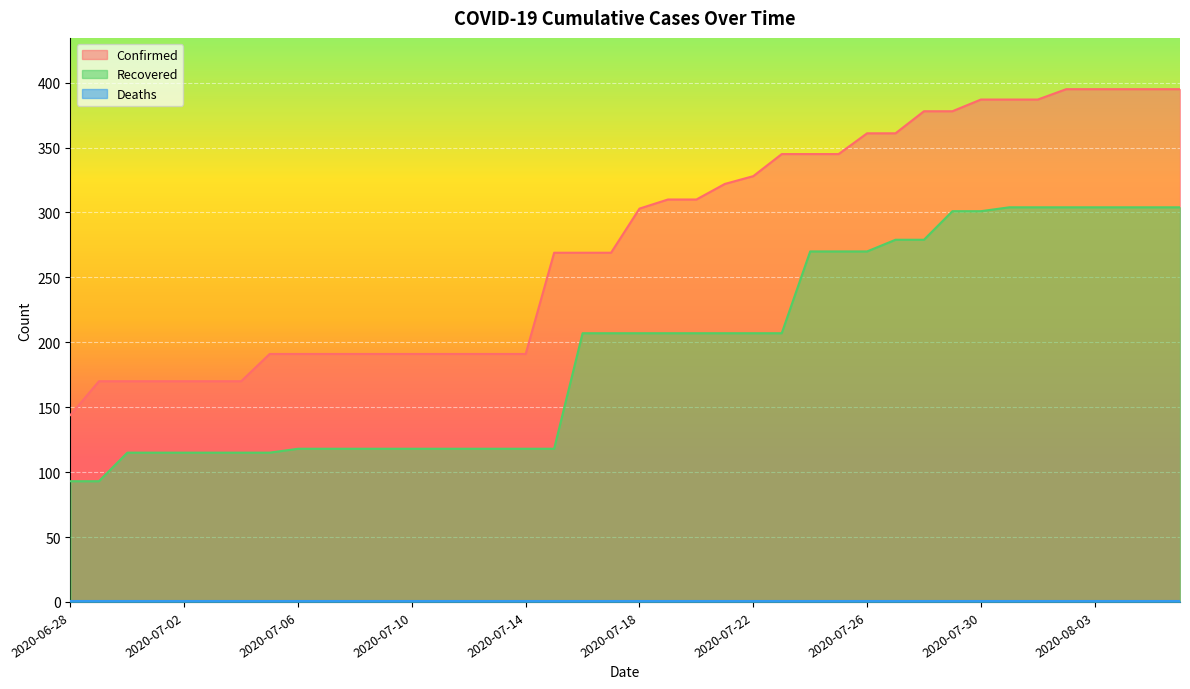

True or false: Confirmed has a value of 340 at 2020-07-14.

False